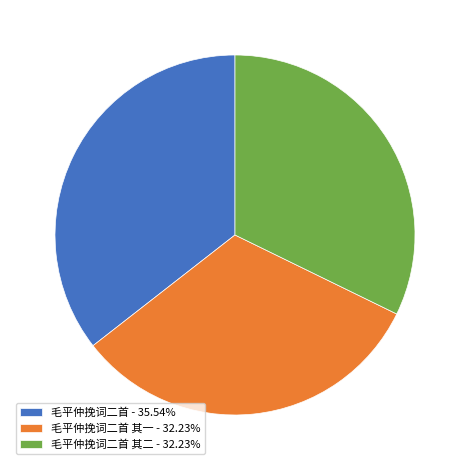

Is there any slice that represents more than half of the pie?

No